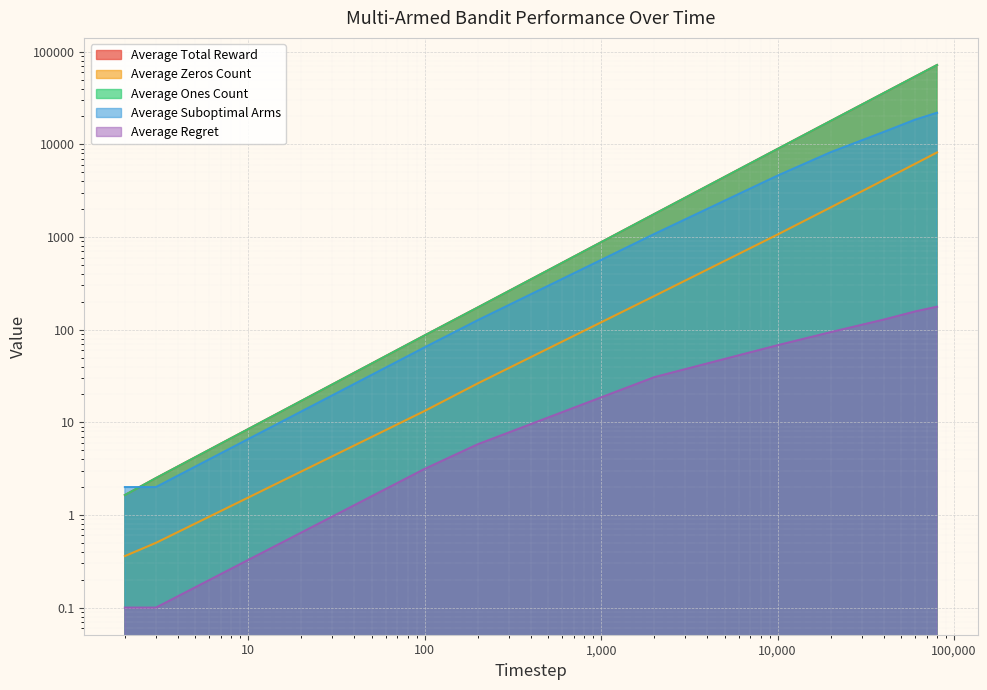

How many distinct data groups are displayed?

5